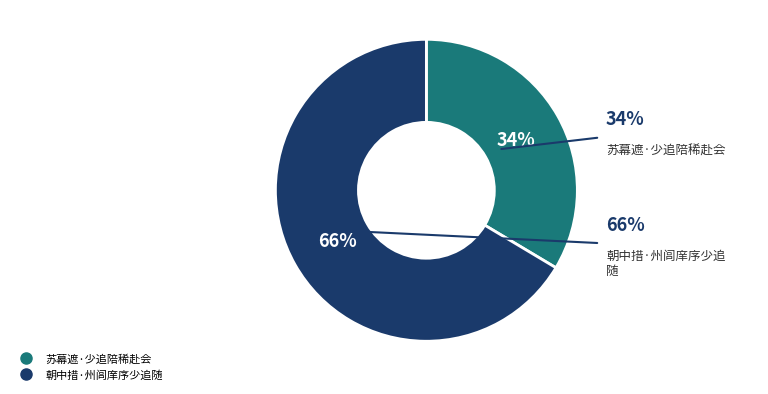

Combined, what portion of the pie is 朝中措·州闾庠序少追随 and 苏幕遮·少追陪稀赴会?

100.0%